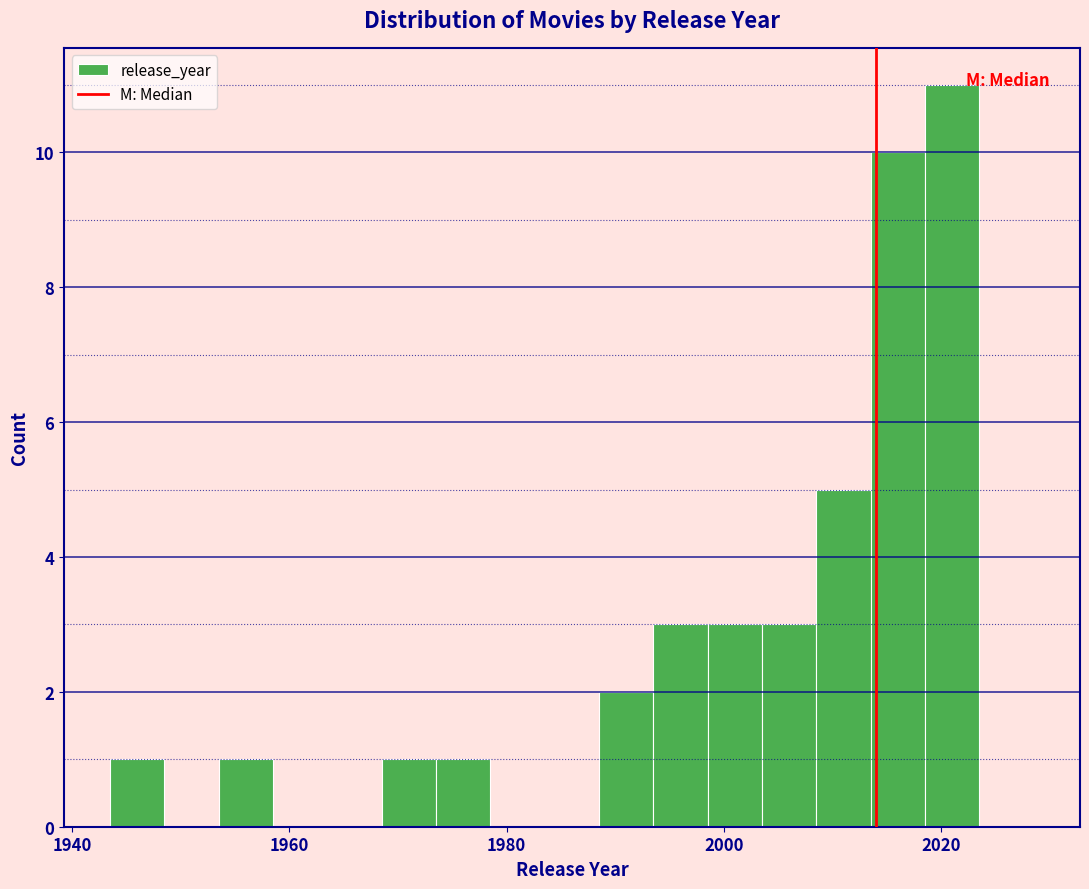

Around what value on the x-axis is the tallest bar? Give the approximate position of its centre, as read against the axis.

2022